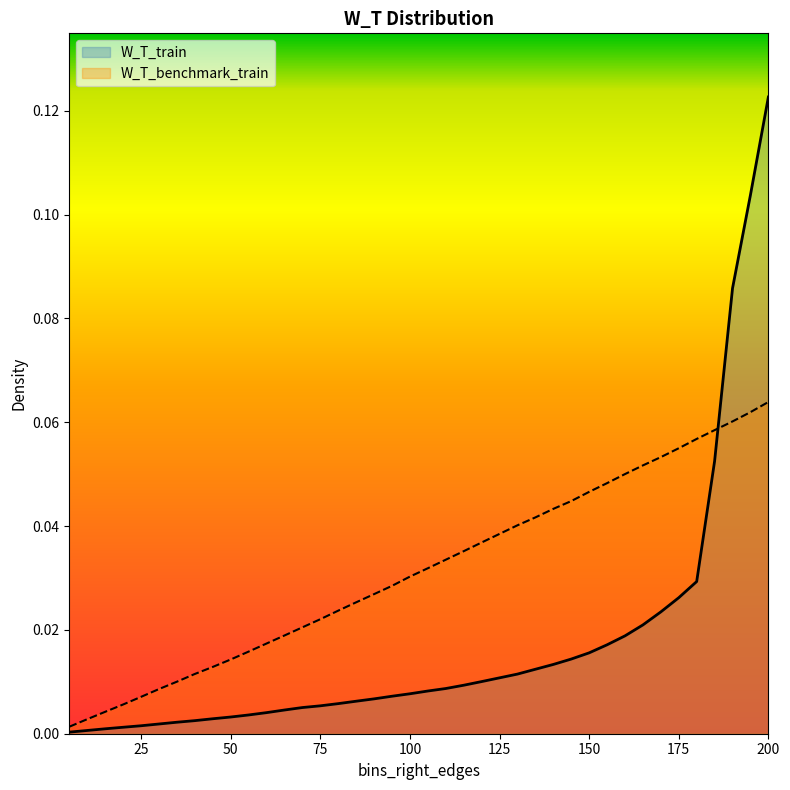

Which series has the largest range (max minus min)?

W_T_train